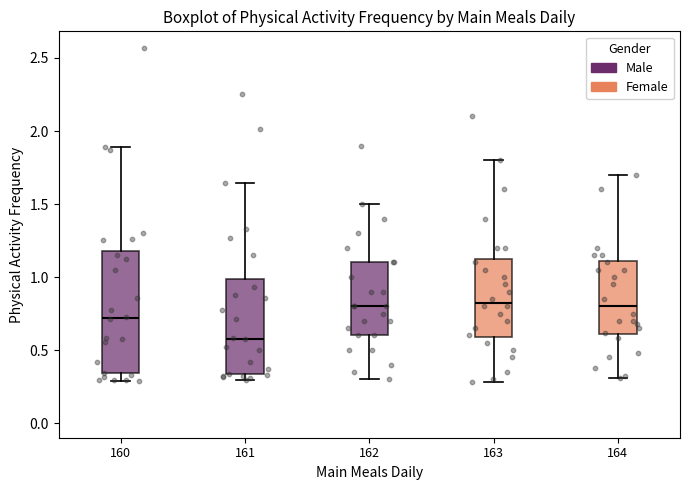

Which box has the lowest median line?

161